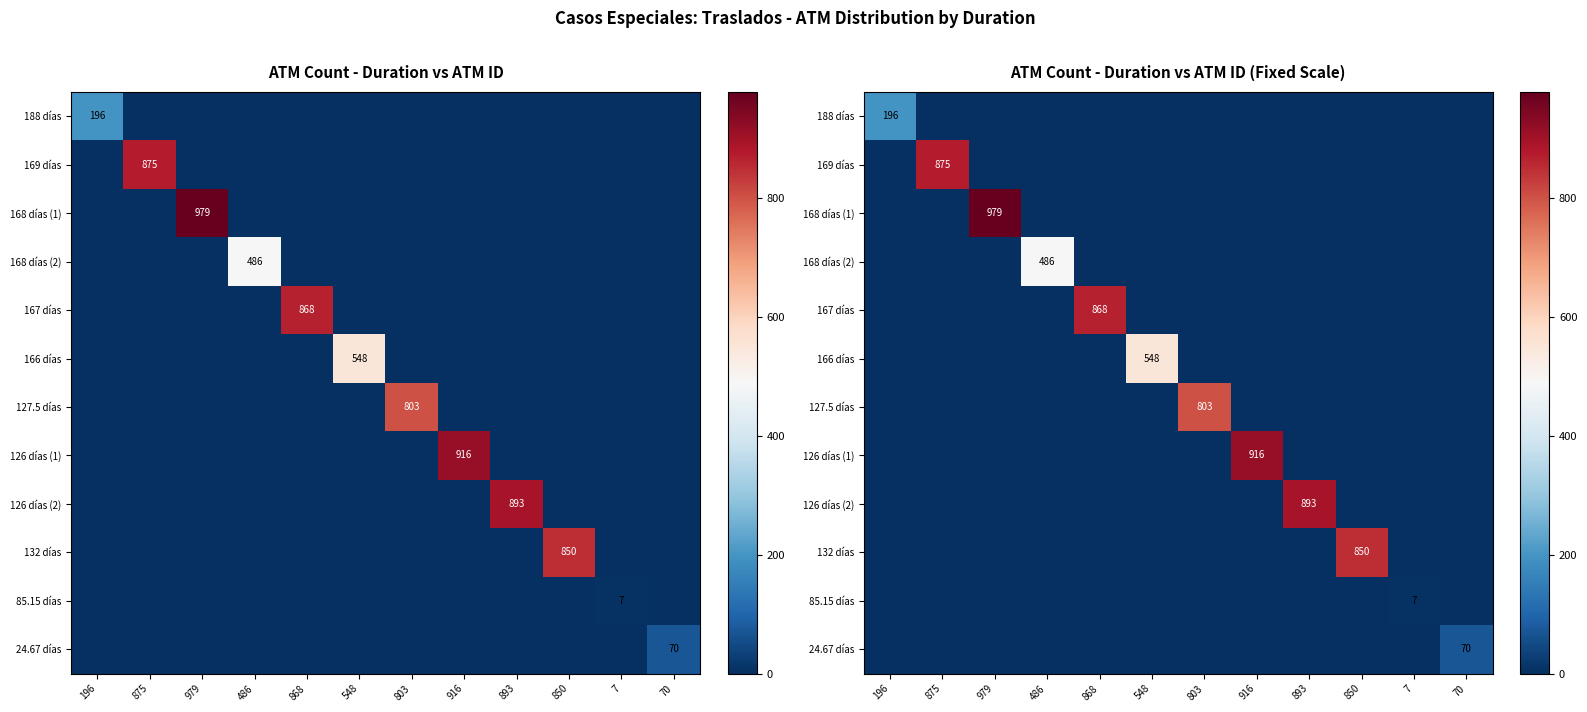

At which label does 166 días reach its peak?

548